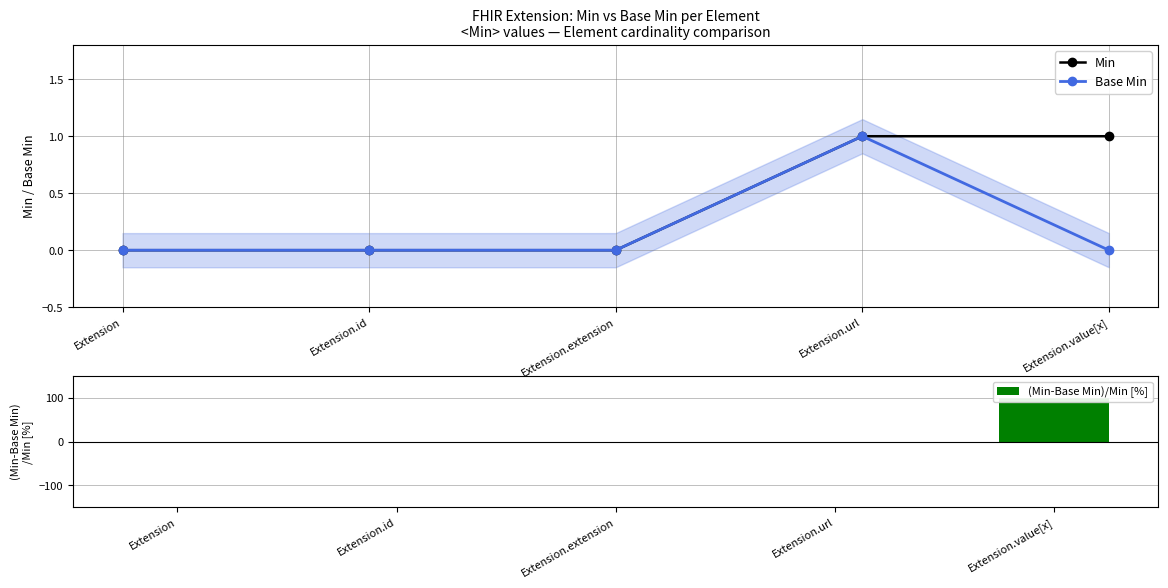

Which category has the highest value in the Base Min series?

Extension.url